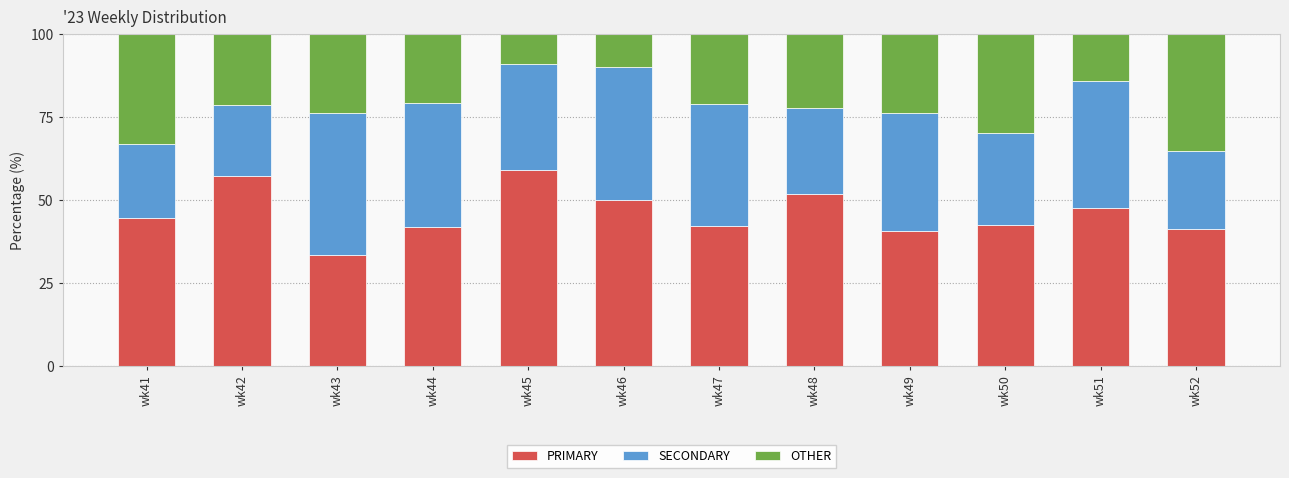

What are all the series names shown in the legend?

PRIMARY, SECONDARY, OTHER